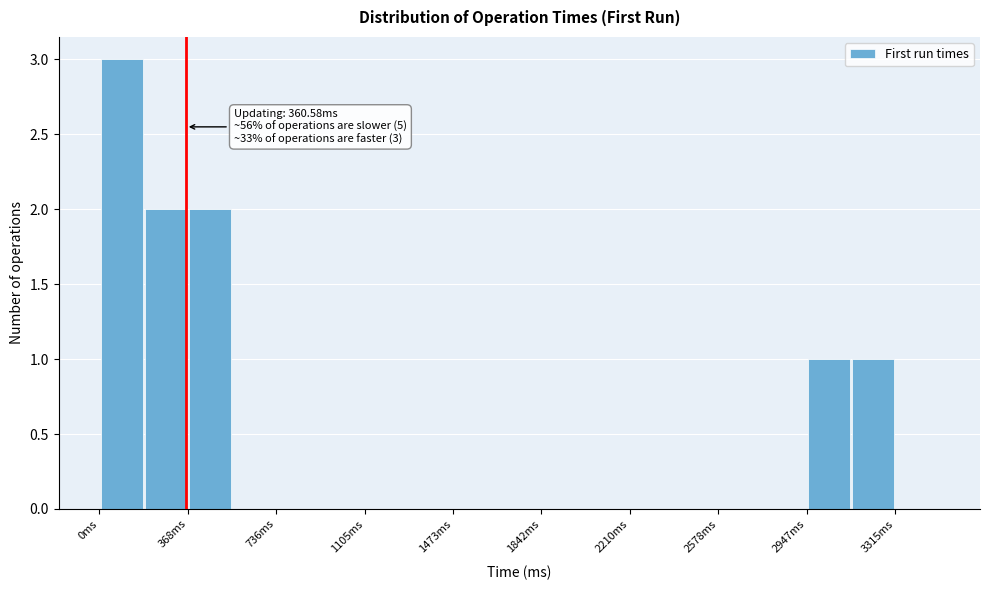

Around what value on the x-axis is the tallest bar? Give the approximate position of its centre, as read against the axis.

100